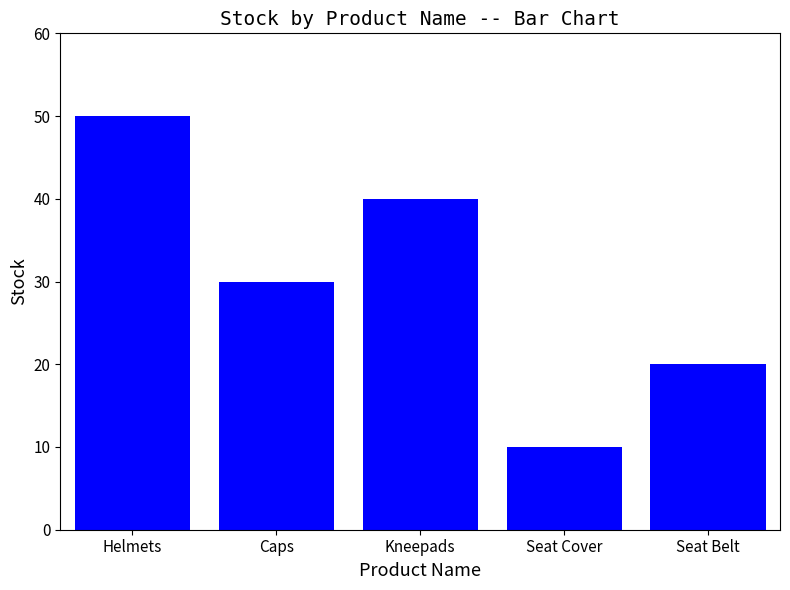

Where is the data nearest to the value 30?

Caps